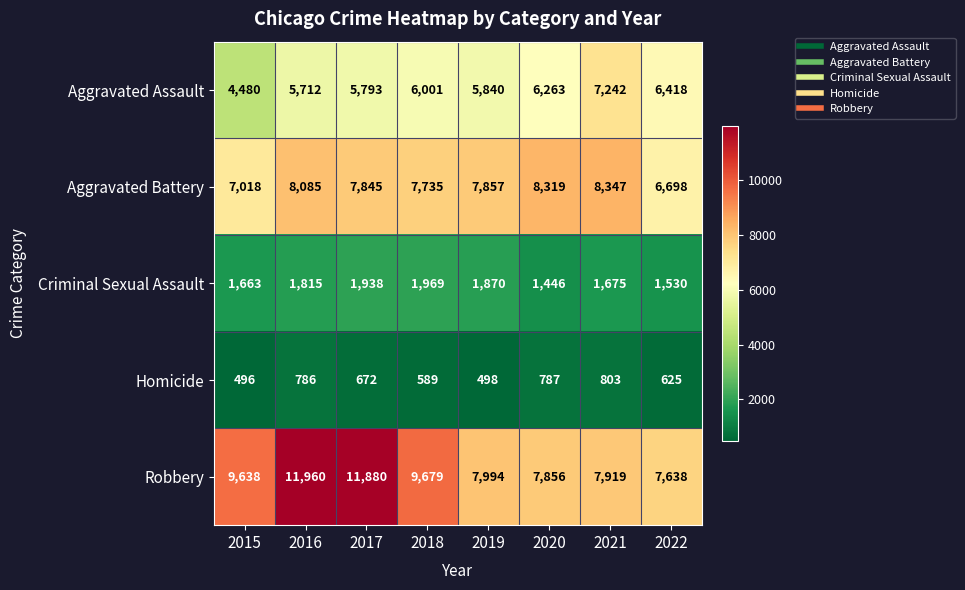

True or false: Criminal Sexual Assault has a value of 1675 at 2021.

True